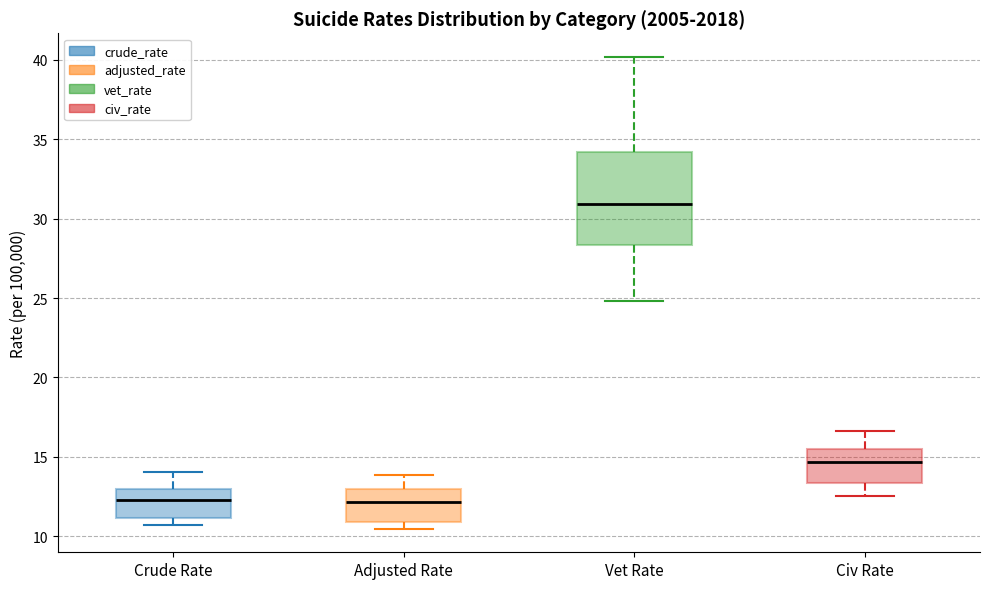

Comparing the boxes themselves (not the whiskers), which one is the tallest?

Vet Rate